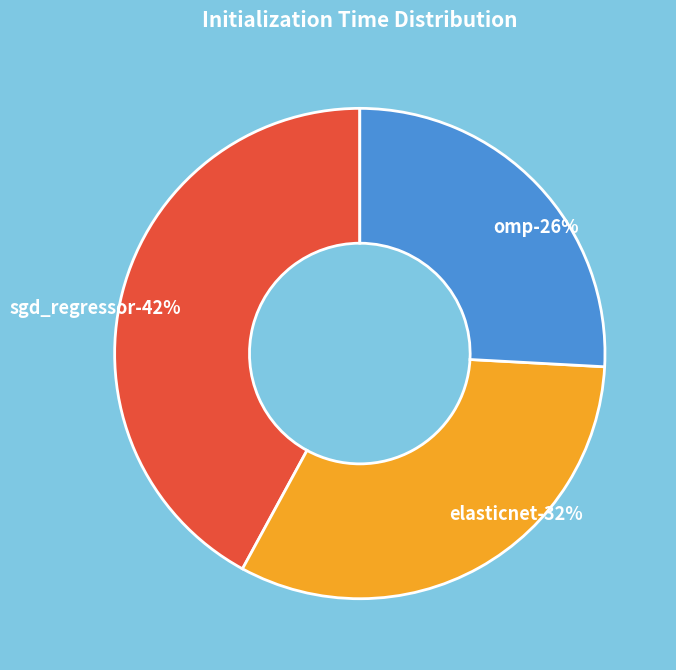

How much of the chart is everything except omp?

74.1%